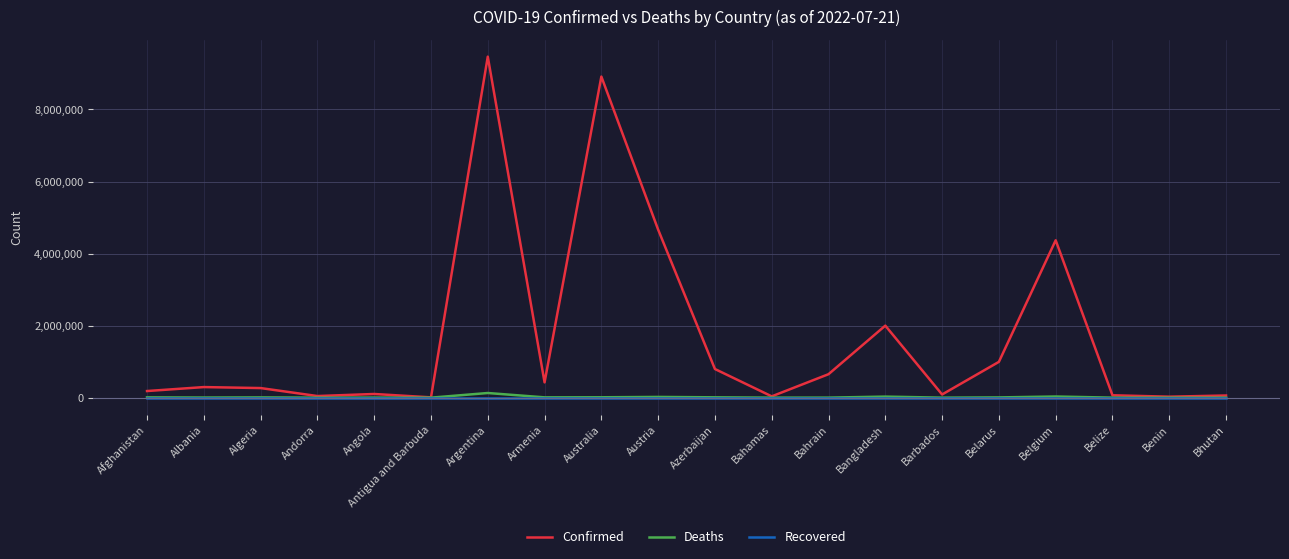

What is the approximate value of Confirmed at Bahamas, to the nearest 10?

36450